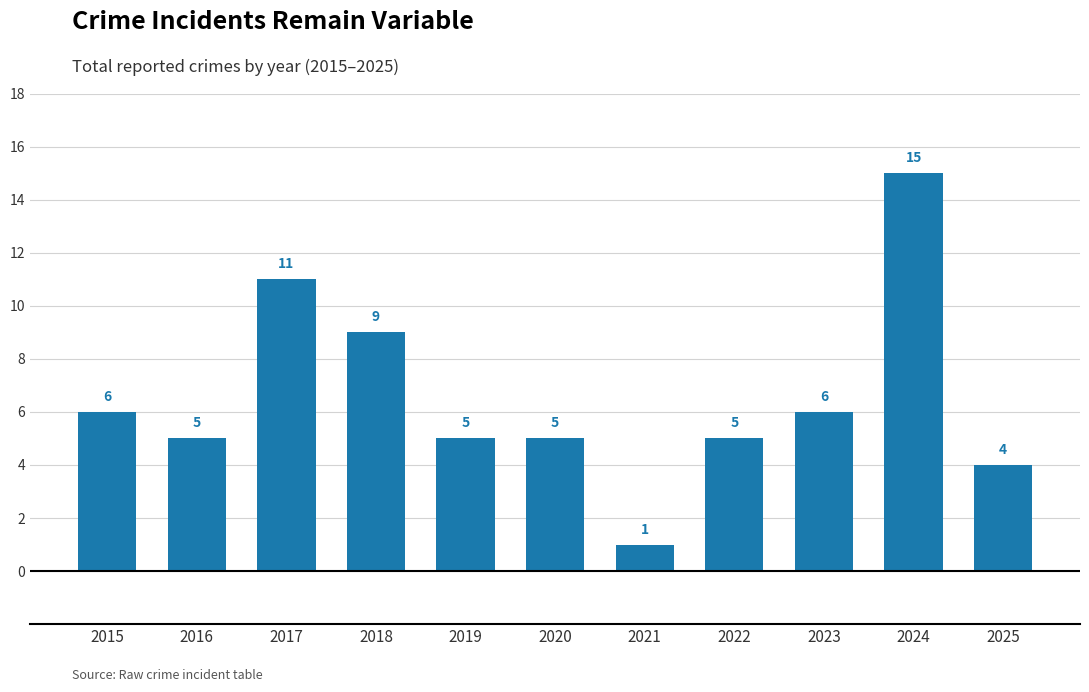

What is the change in value from 2022 to 2023?

+1